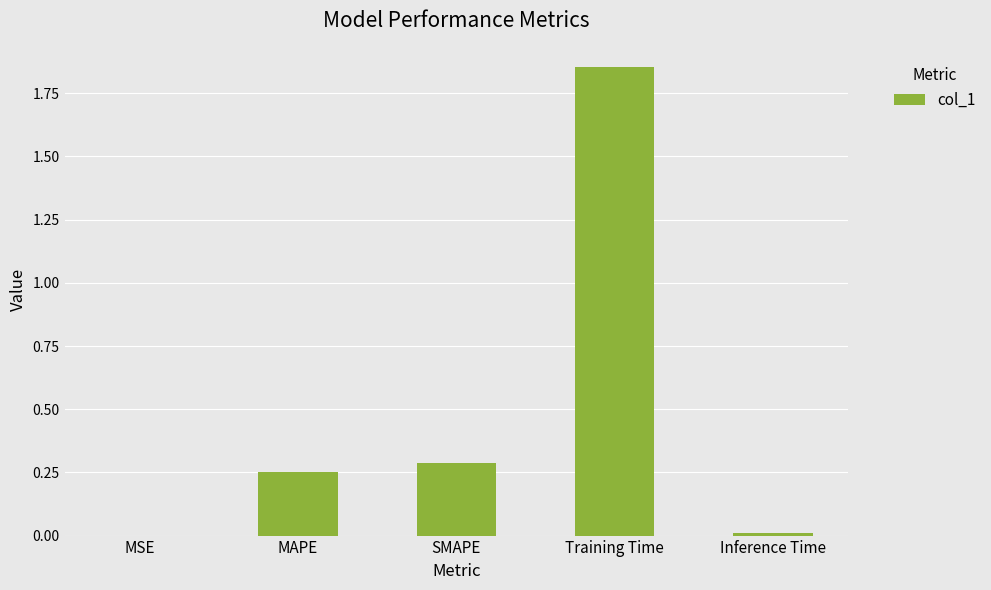

At which category does the chart reach its peak across all series?

Training Time